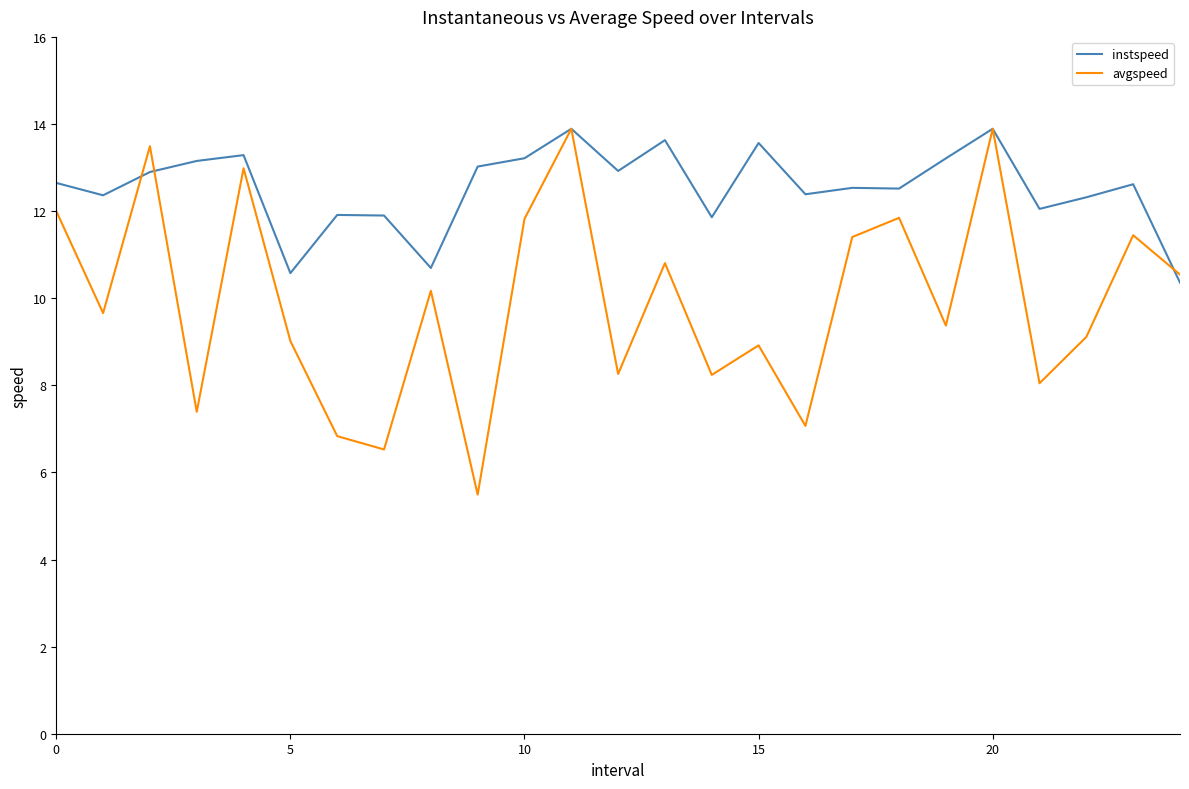

Which series has the largest total across all categories?

instspeed